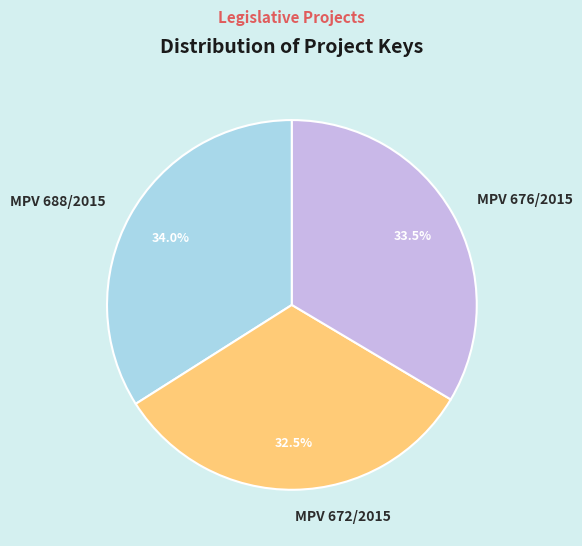

Count the number of slices in the pie.

3